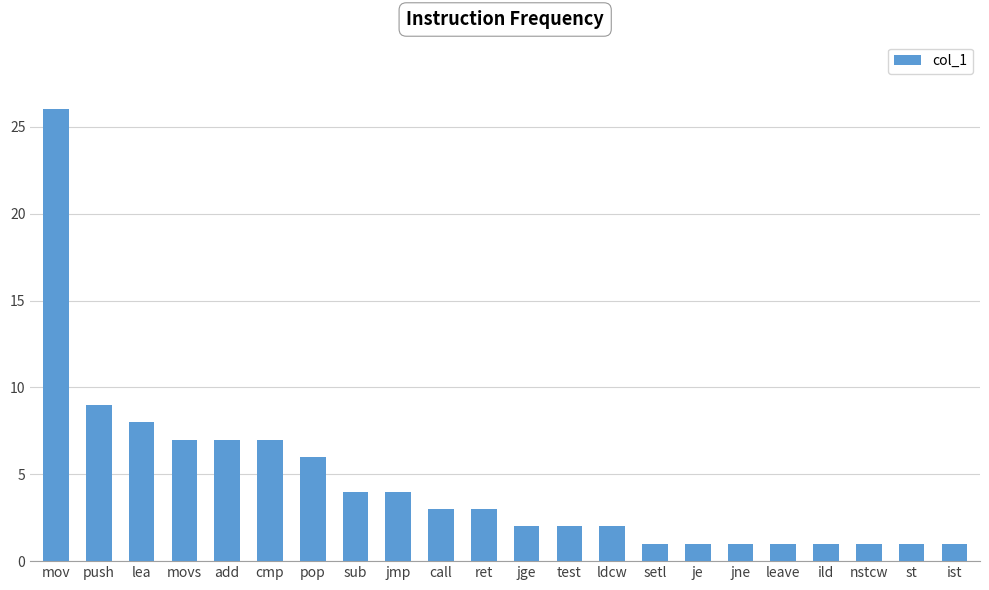

Which has a higher value, test or sub?

sub